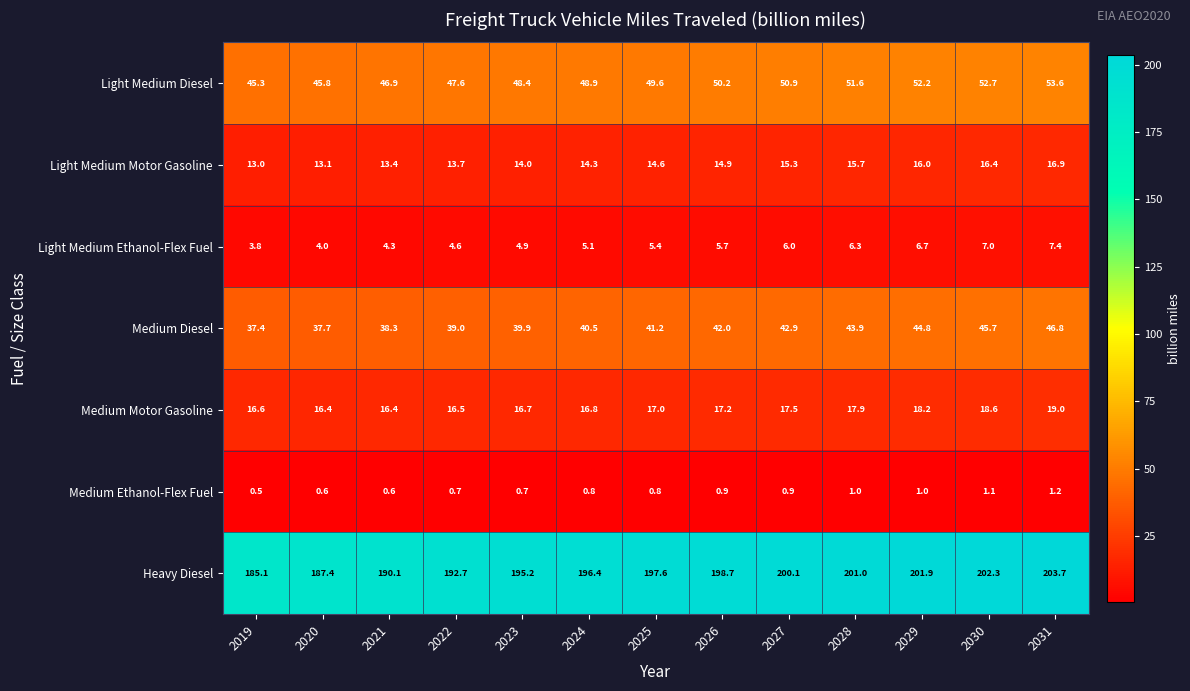

At how many categories does at least one series exceed 141?

13